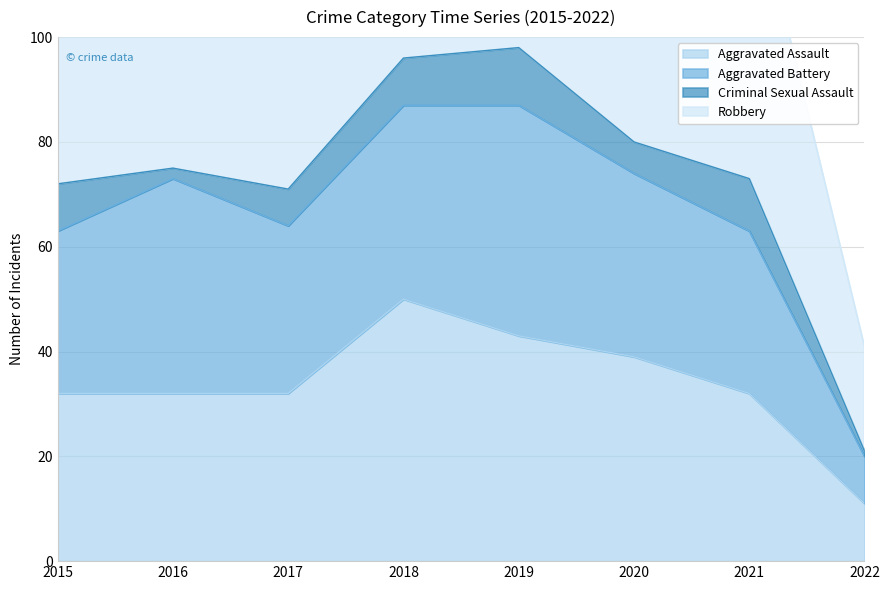

Rank the series at 2016 from highest to lowest value.

Robbery, Aggravated Battery, Aggravated Assault, Criminal Sexual Assault